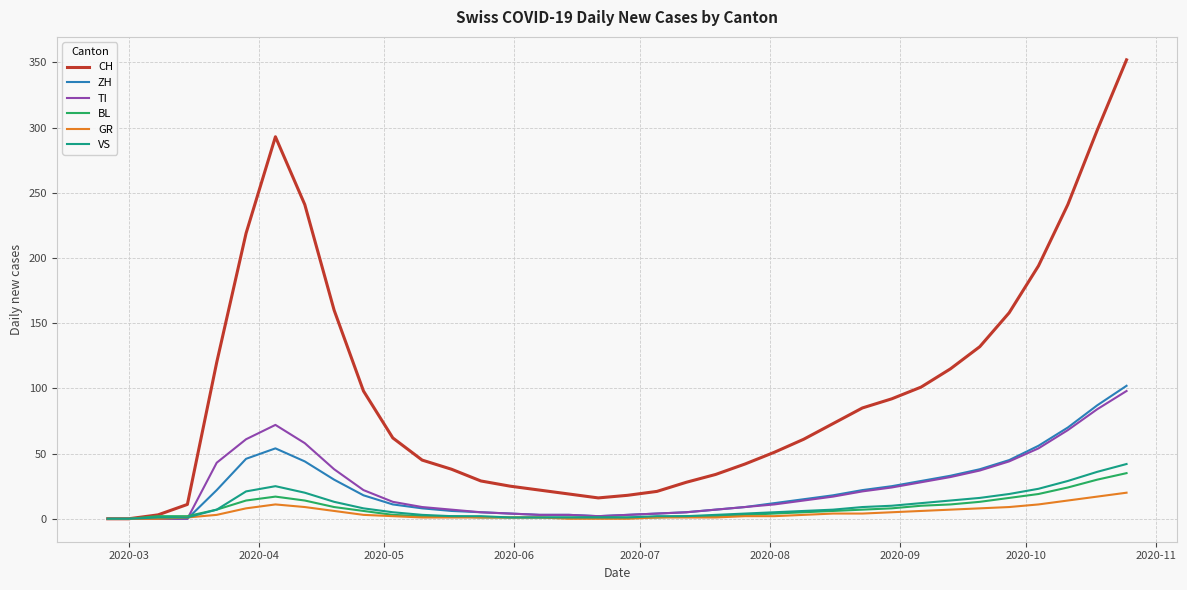

Which series has the largest range (max minus min)?

CH